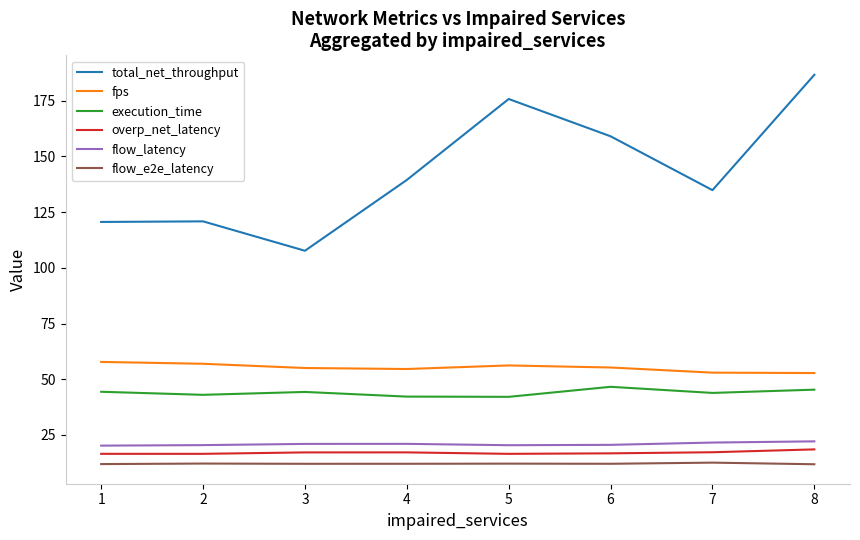

Does the chart have visible grid lines?

No